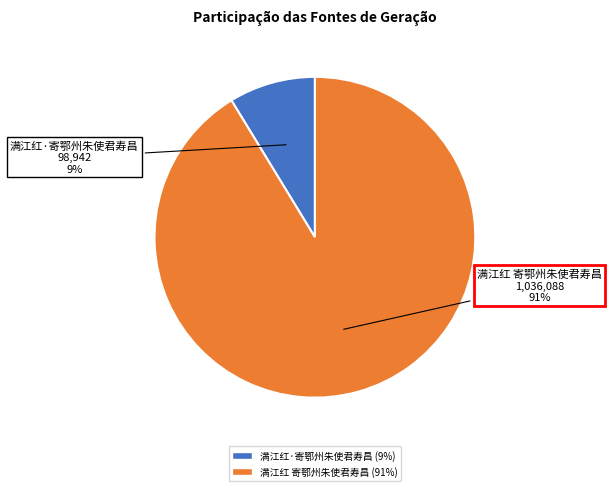

Between 满江红·寄鄂州朱使君寿昌 and 满江红 寄鄂州朱使君寿昌, which is larger?

满江红 寄鄂州朱使君寿昌